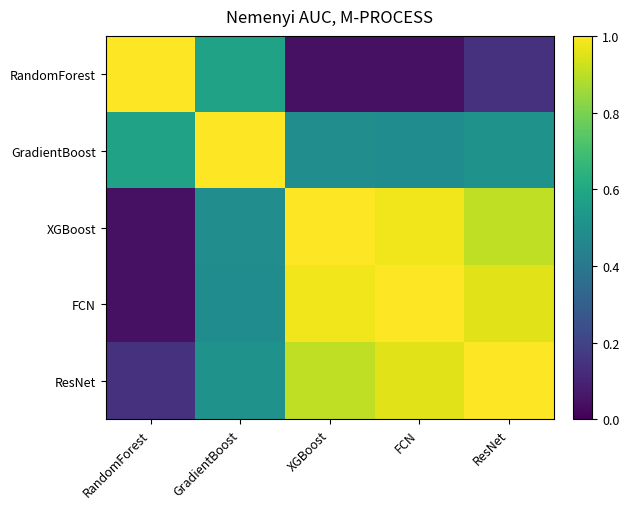

Rank the series at RandomForest from lowest to highest value.

FCN, XGBoost, ResNet, GradientBoost, RandomForest